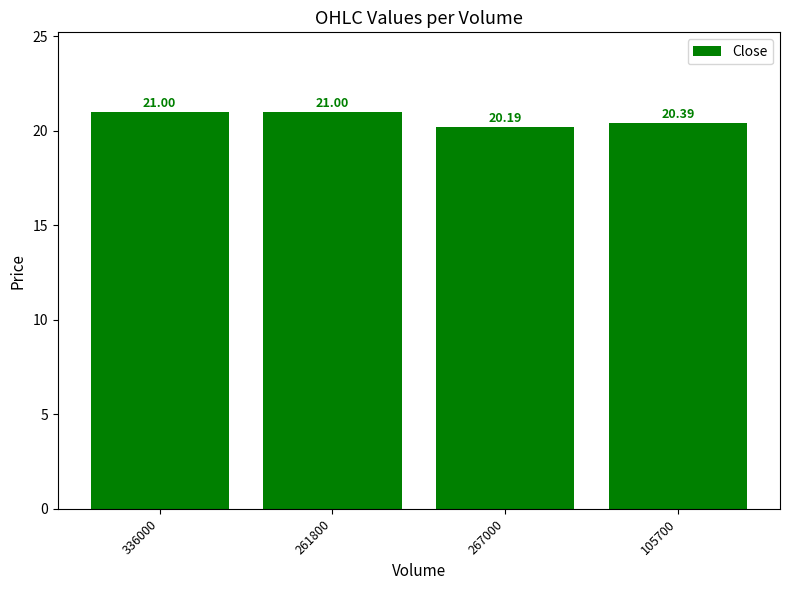

What is the sum of all values?

82.6